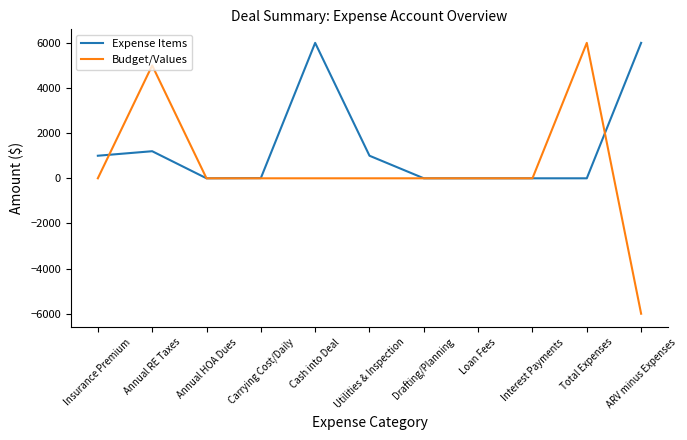

Which series has the largest total across all categories?

Expense Items